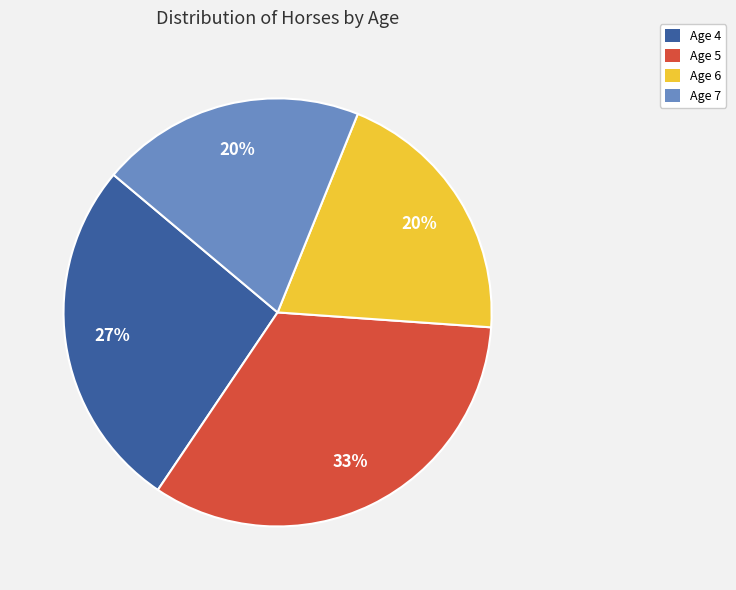

The Age 7 slice represents 20% of the pie. True or false?

True